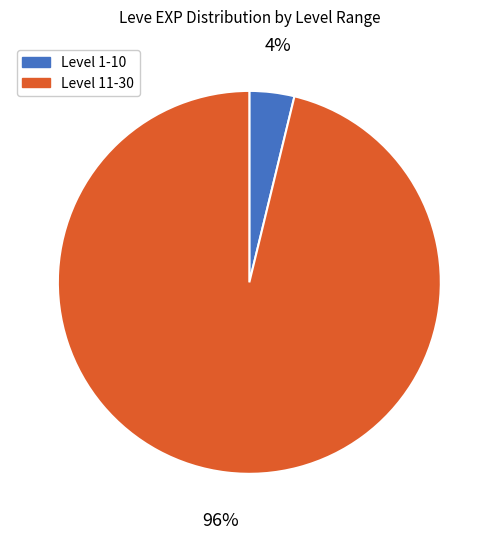

To the nearest percent, what is the difference between the largest and smallest slice percentages?

92%